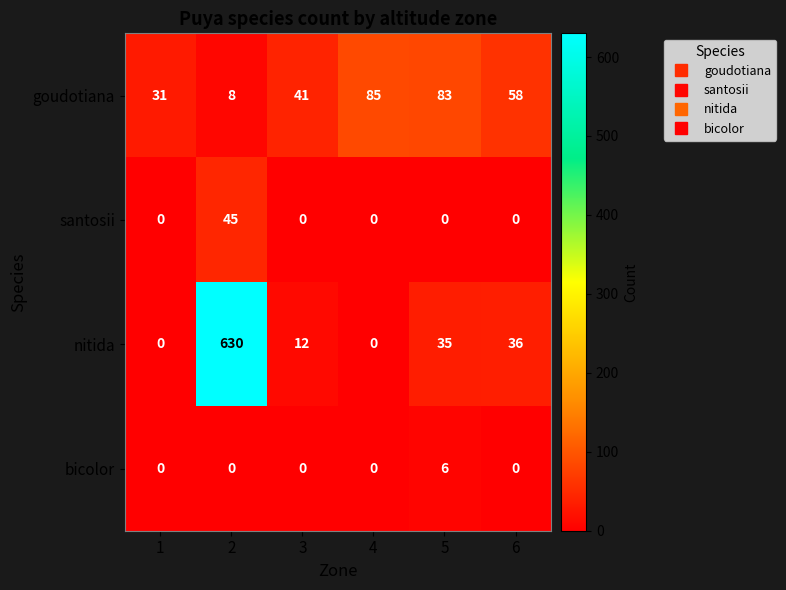

True or false: goudotiana has a value of 140 at 5.

False